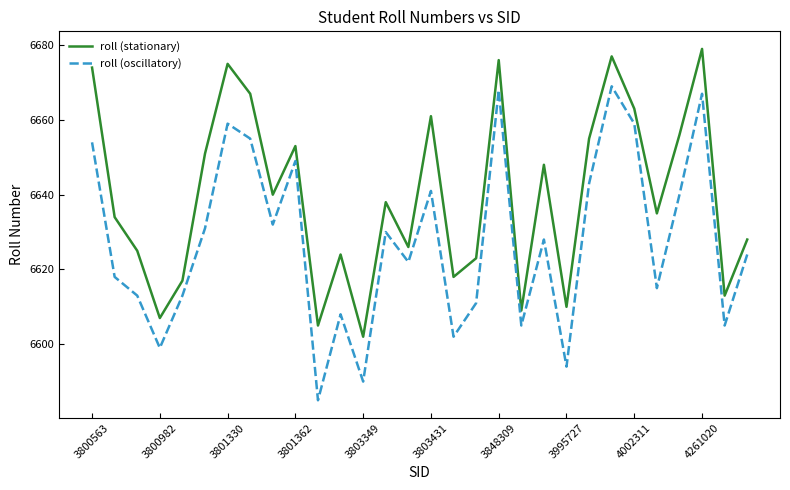

Rank the series by their average value, from lowest to highest.

roll (oscillatory), roll (stationary)